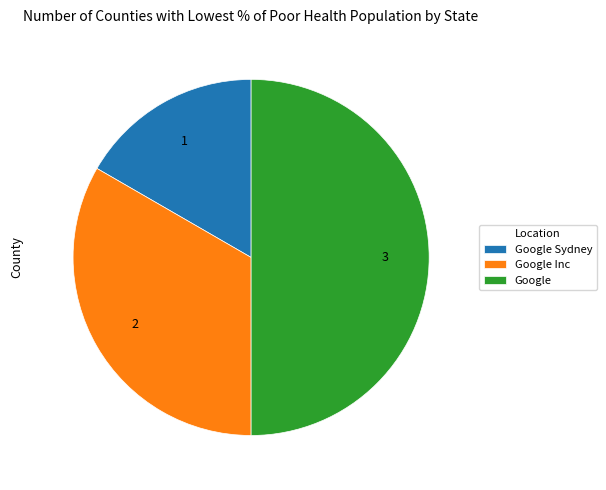

Rank the categories by value from lowest to highest.

Google Sydney, Google Inc, Google